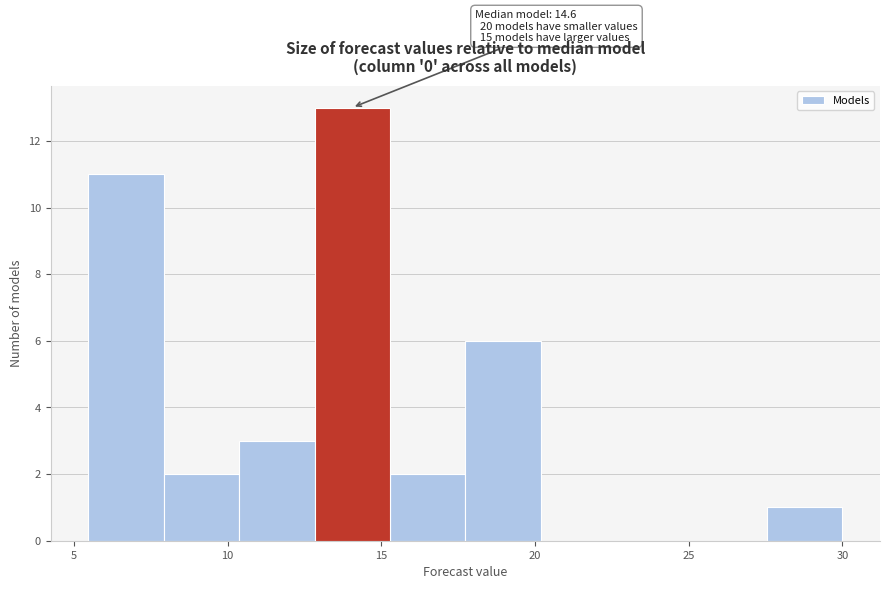

Which range on the x-axis has the tallest bar?

13.0 to 15.5